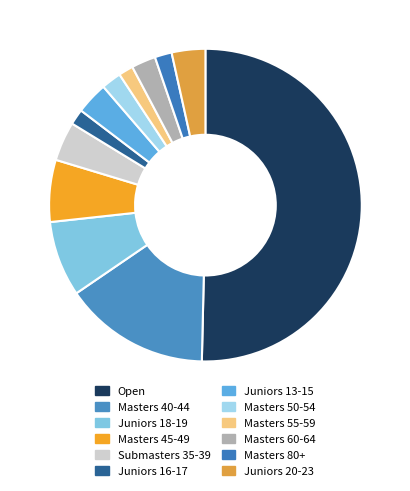

To the nearest percent, what percentage of the pie is Masters 40-44?

15%